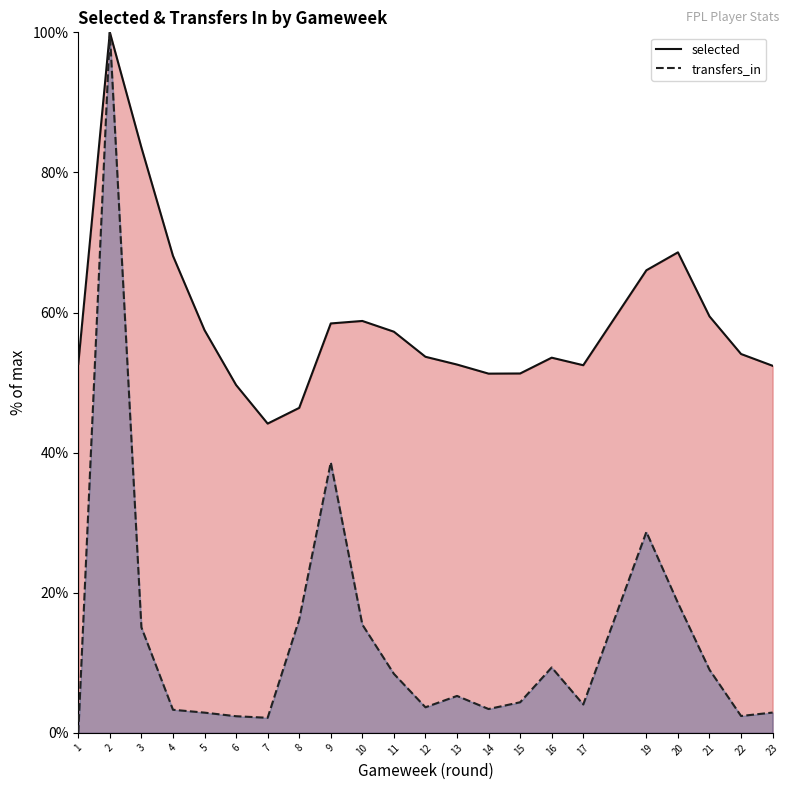

What is the spread (max minus min) of values at 6?

47.3